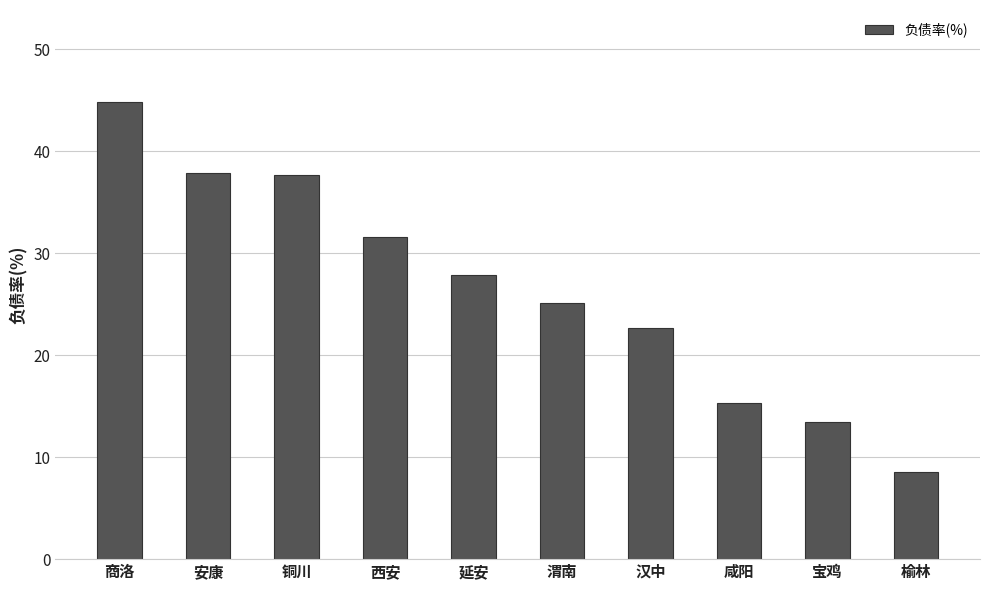

The value at 铜川 is 37.7. True or false?

True